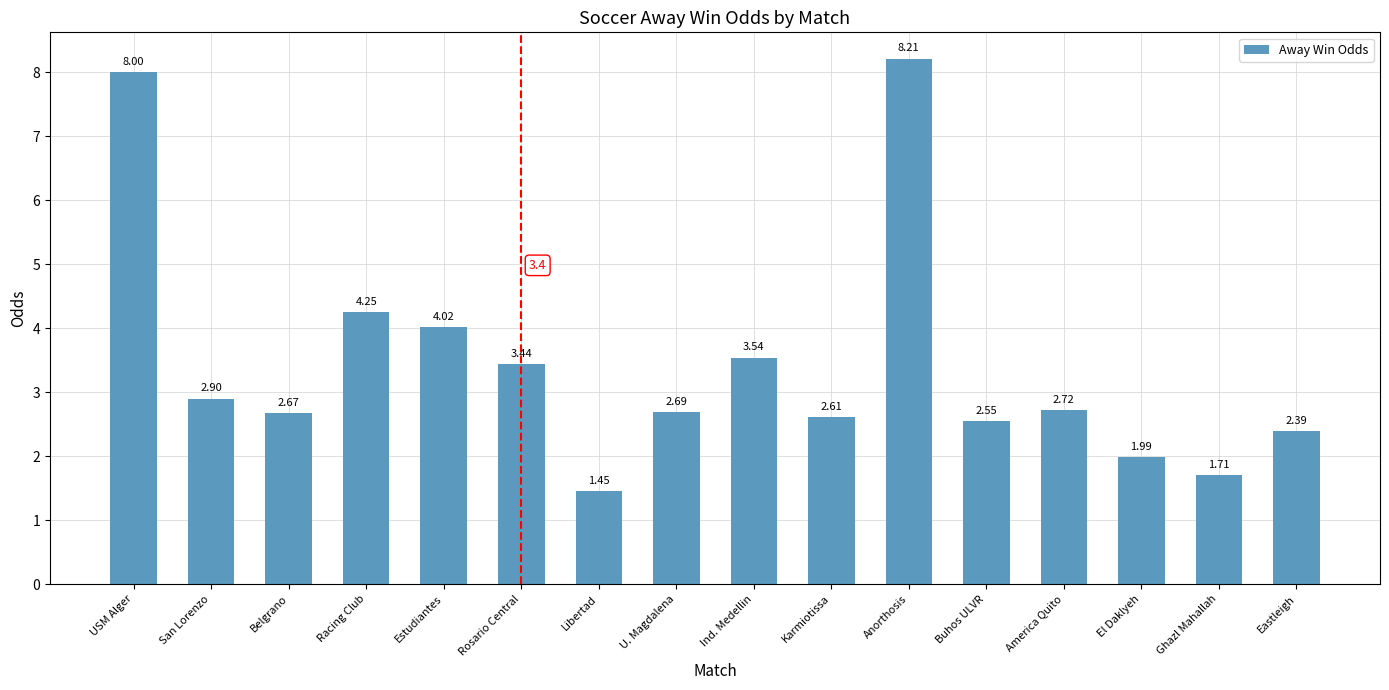

Rank the categories by value from highest to lowest.

Anorthosis, USM Alger, Racing Club, Estudiantes, Ind. Medellin, Rosario Central, San Lorenzo, America Quito, U. Magdalena, Belgrano, Karmiotissa, Buhos ULVR, Eastleigh, El Daklyeh, Ghazl Mahallah, Libertad